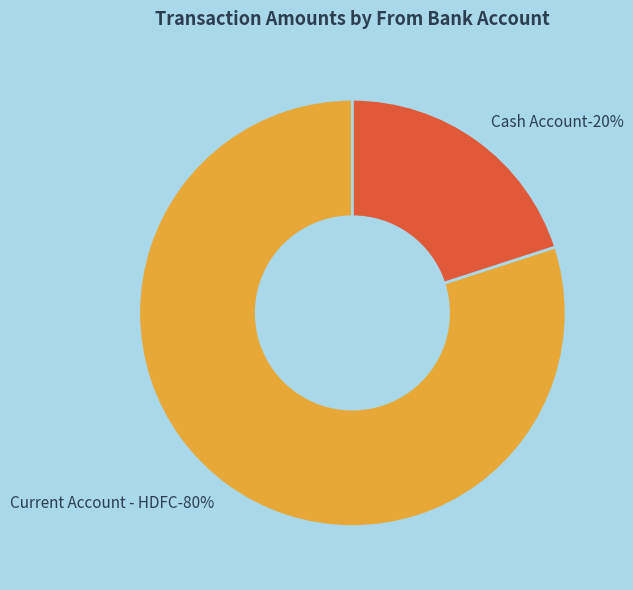

Is it true that Cash Account is 28% of the pie?

False